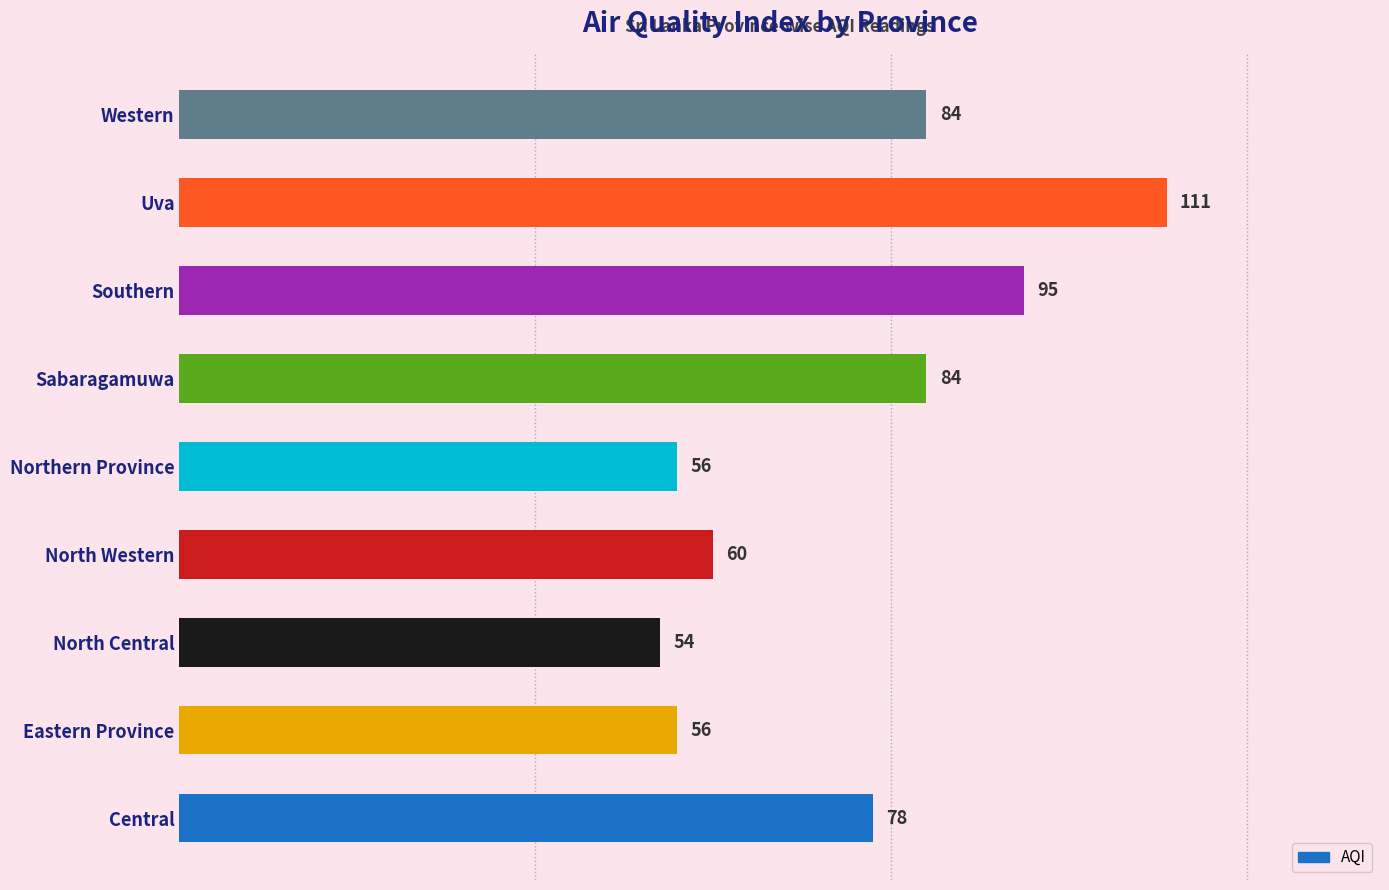

What is the approximate value at Uva?

111